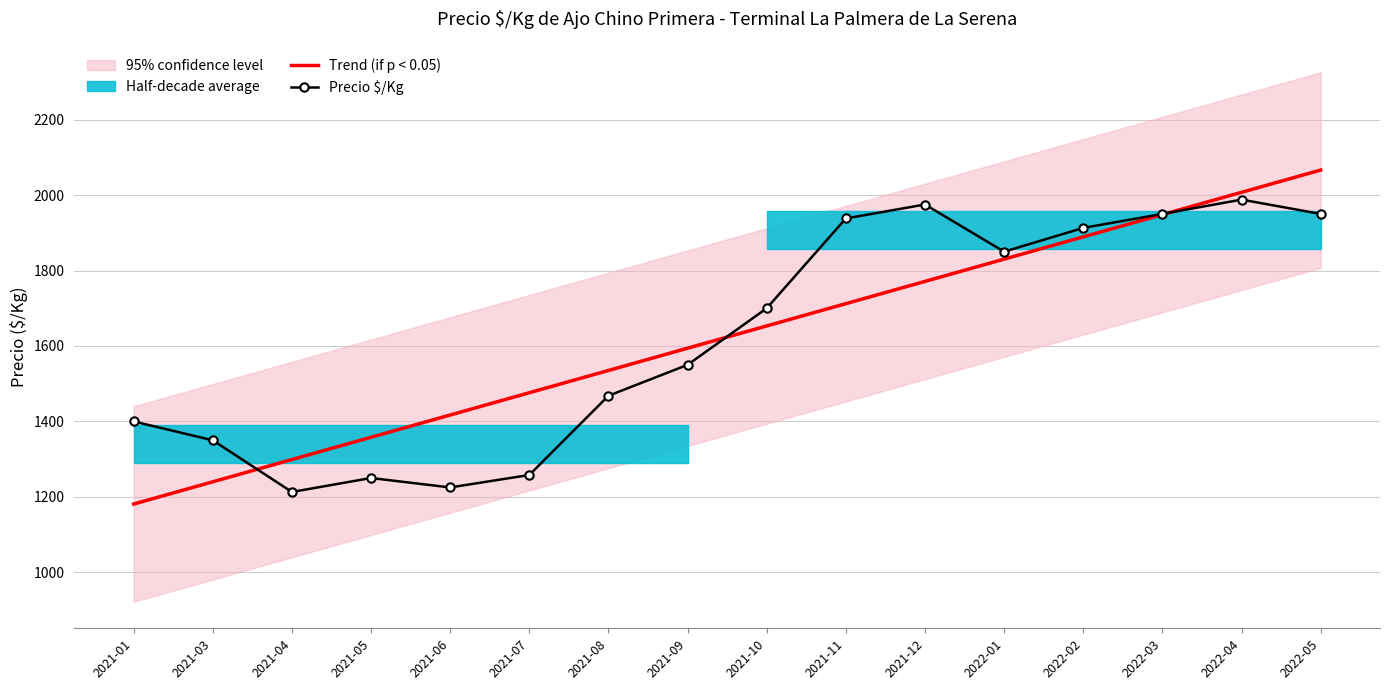

What is the label of the 6th point from the right?

2021-12